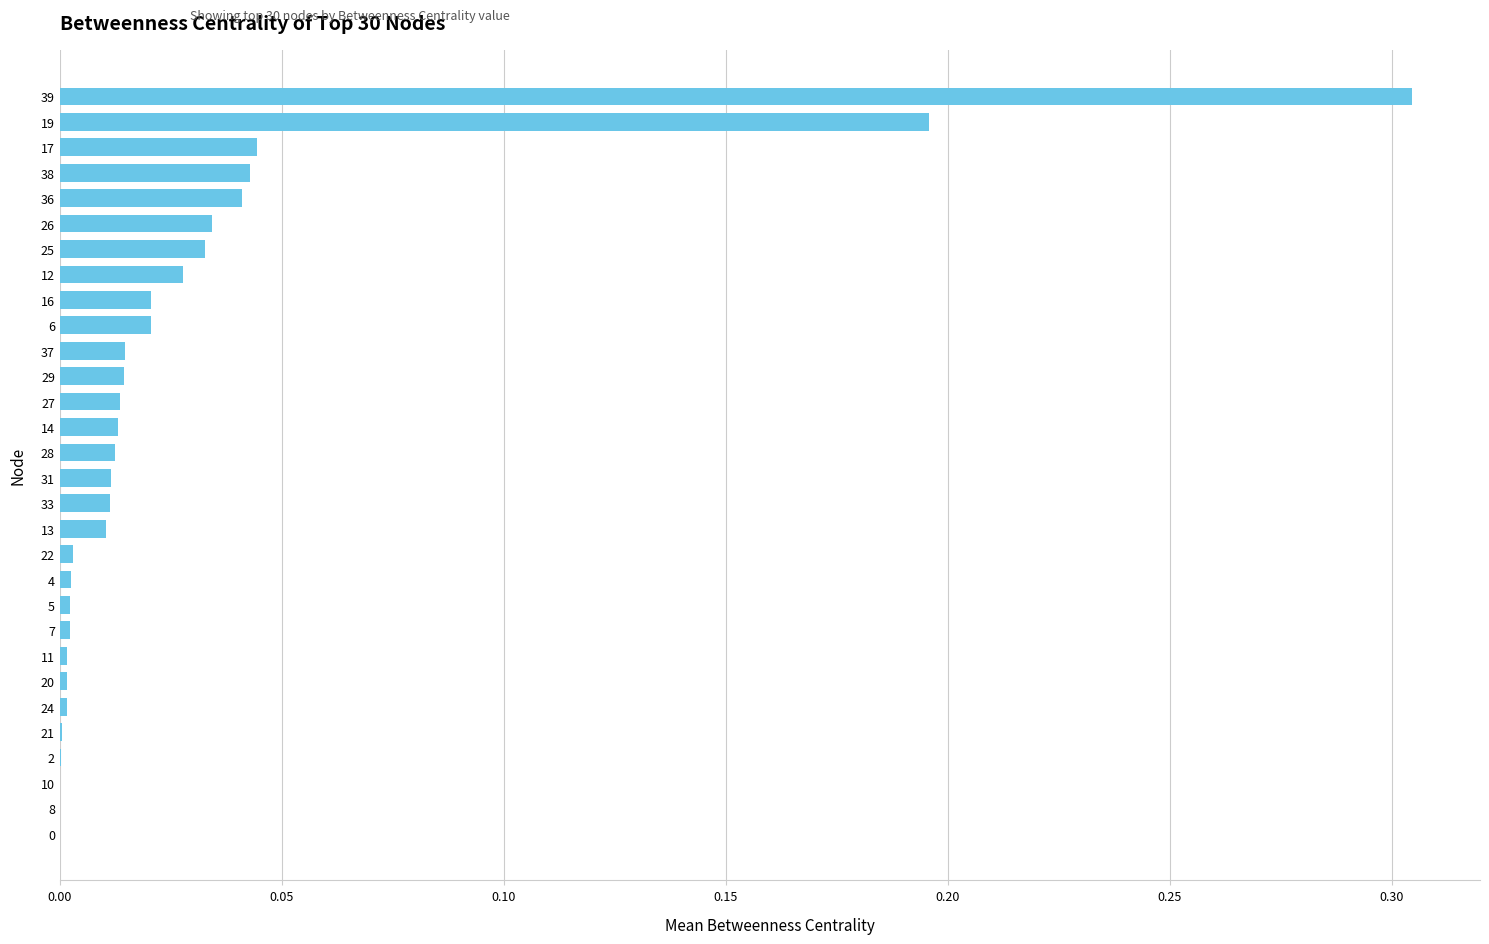

True or false: the data shows 0.0 at 19.

False